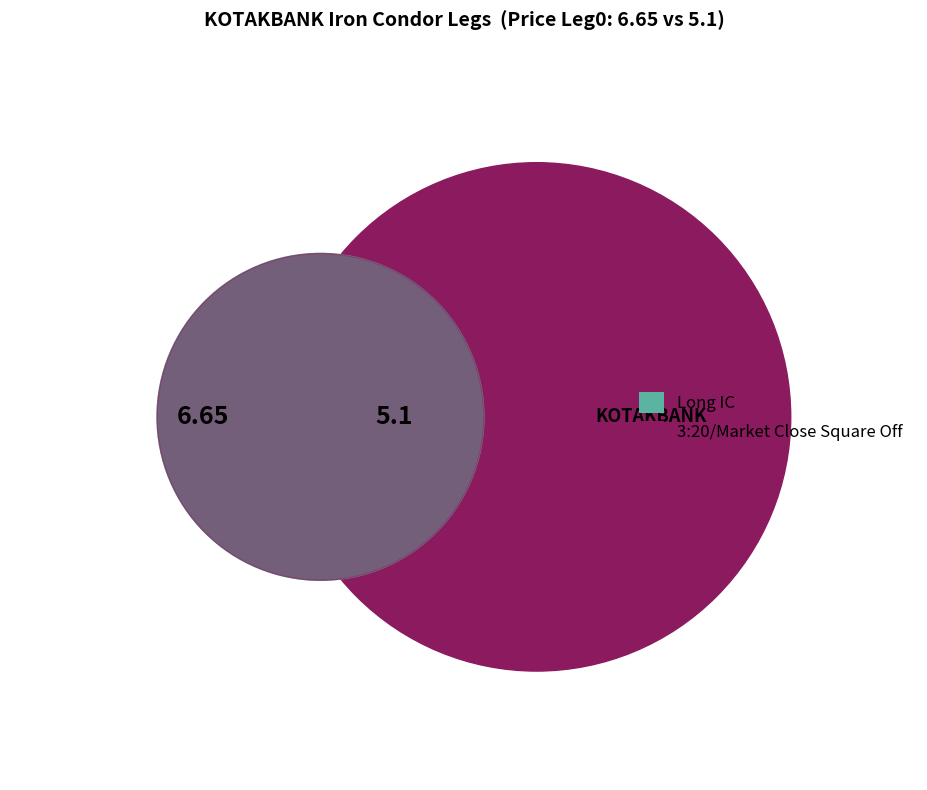

What is the change in value from Long IC to 3:20/Market Close Square Off?

-1.6